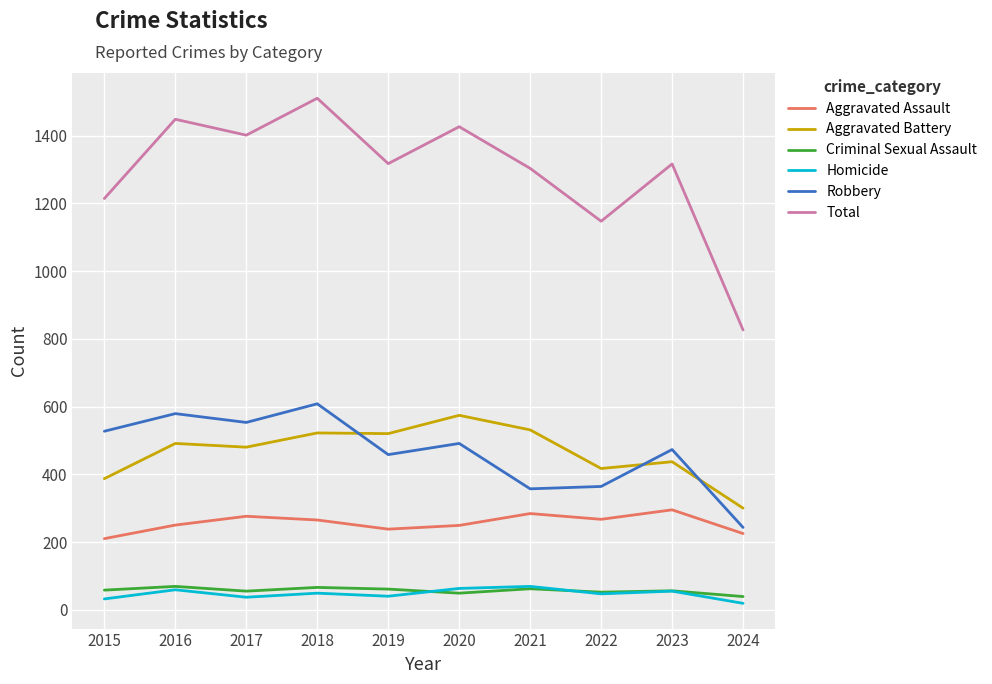

Which series changed the most between 2016 and 2024?

Total